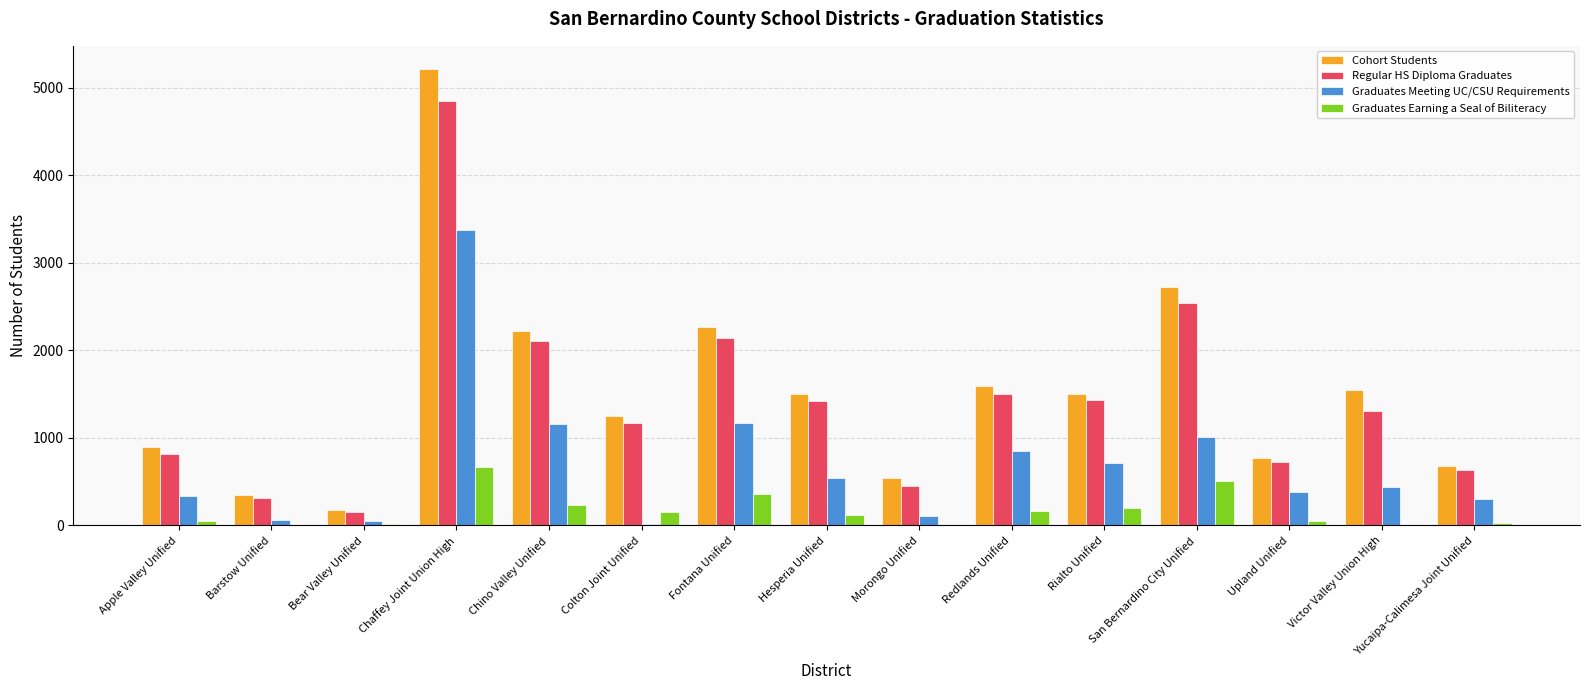

Between Barstow Unified and Victor Valley Union High, which series saw the biggest shift?

Cohort Students